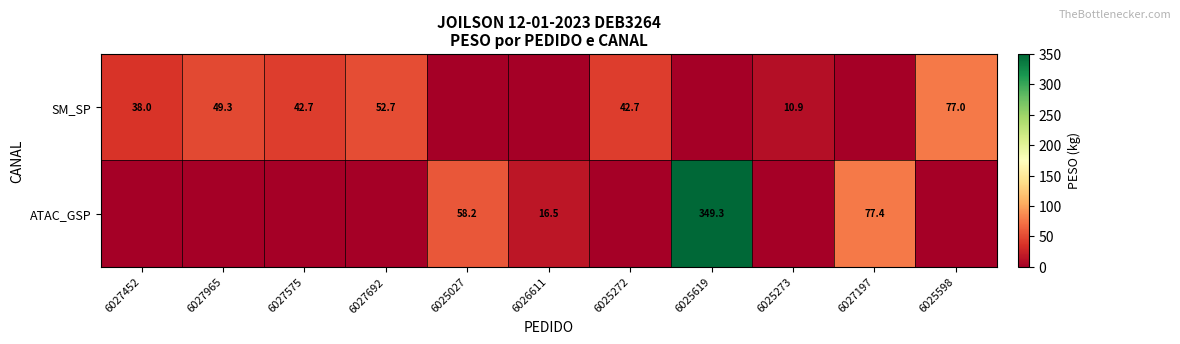

Is it true that SM_SP equals 49.3 at 6027965?

True